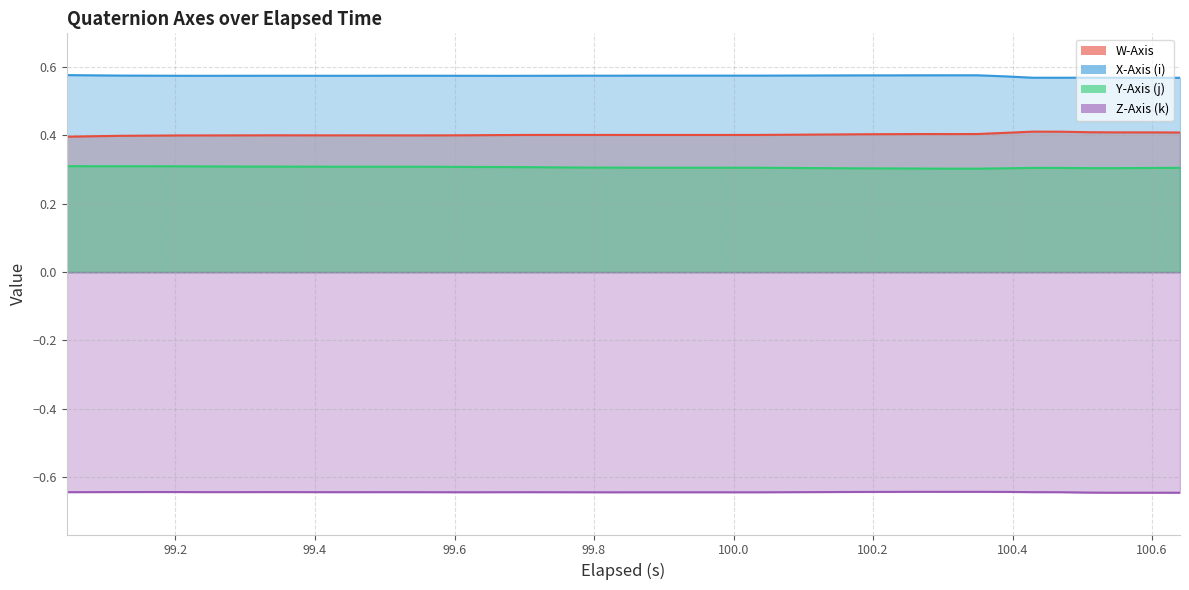

True or false: W-Axis and X-Axis (i) cross at least once.

False